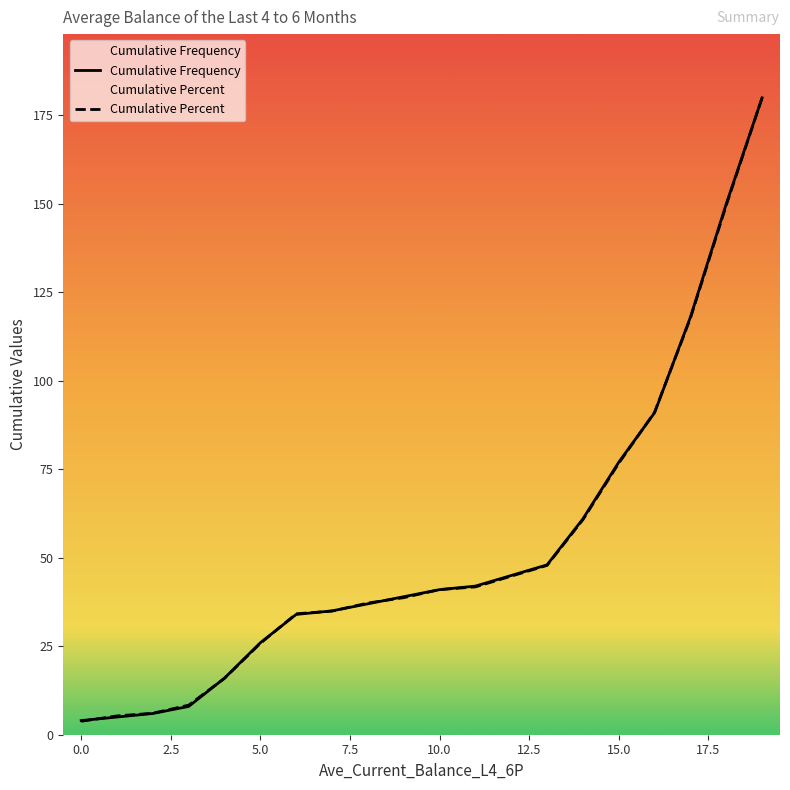

Which category has the highest value across all series?

19